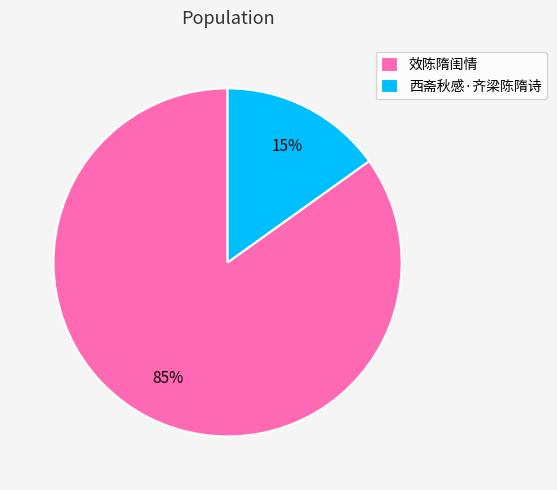

How many slices are in this pie chart?

2